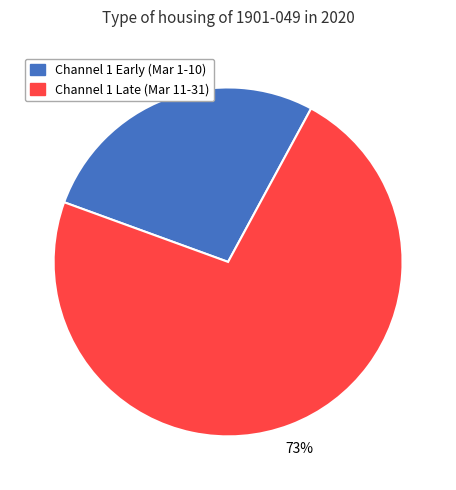

Is the sum of Channel 1 Early (Mar 1-10) and Channel 1 Late (Mar 11-31) greater than half?

Yes